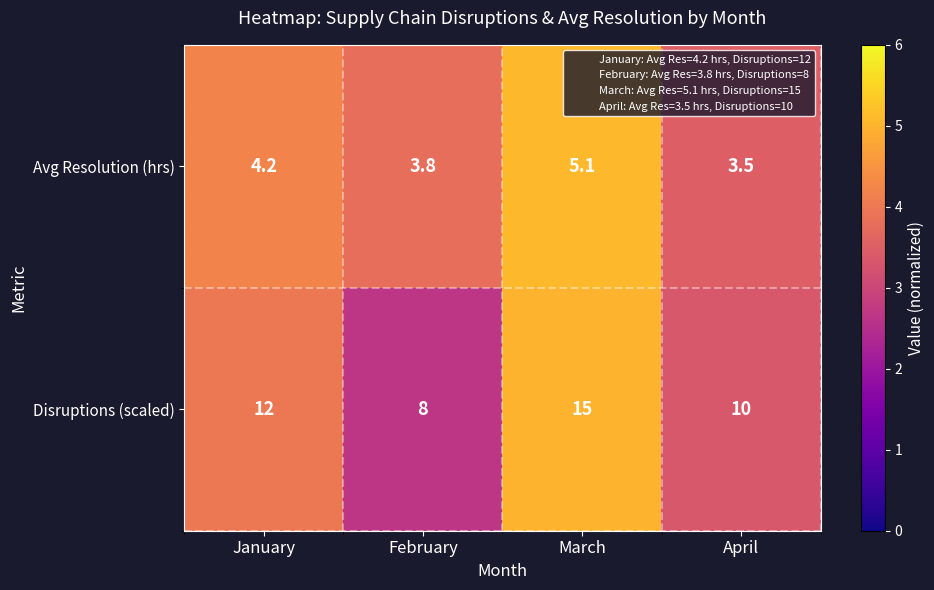

Which series has the largest range (max minus min)?

Disruptions (scaled)